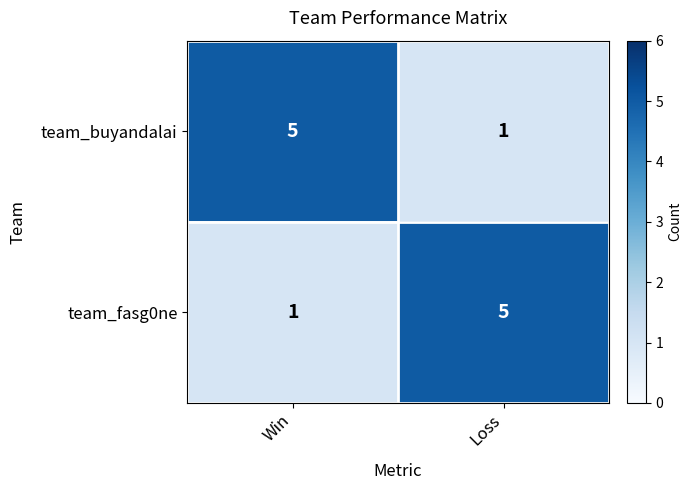

Reading right to left, extract all data points from this chart.

team_buyandalai: 1	5
team_fasg0ne: 5	1